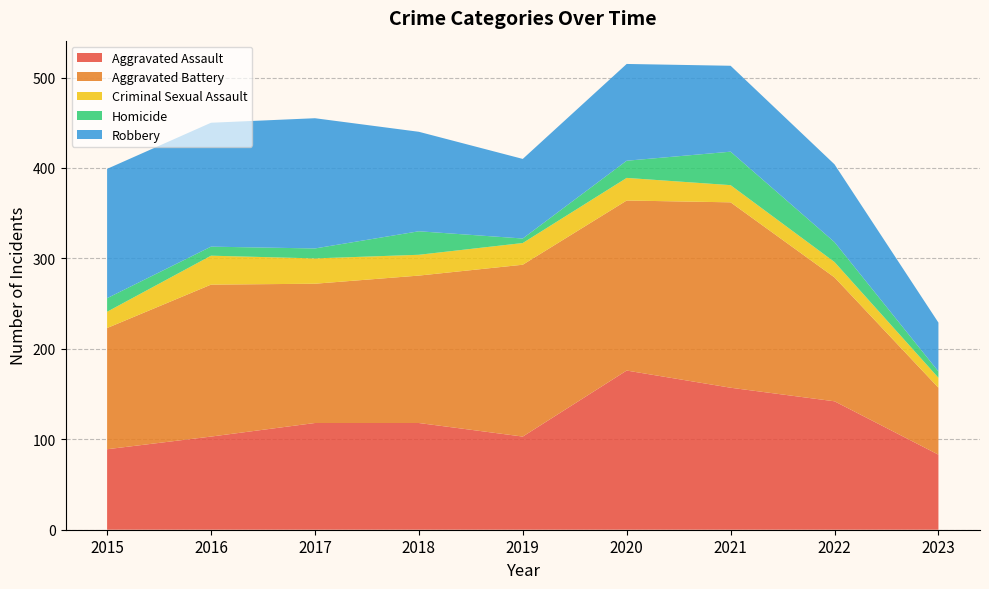

Reading right to left, what are all the values shown in this chart?

Aggravated Assault: 83	142	157	176	103	118	118	103	89
Aggravated Battery: 74	137	205	188	190	163	154	168	134
Criminal Sexual Assault: 11	17	19	25	24	23	28	32	18
Homicide: 7	22	37	19	5	26	11	10	15
Robbery: 54	86	95	107	88	110	144	137	143